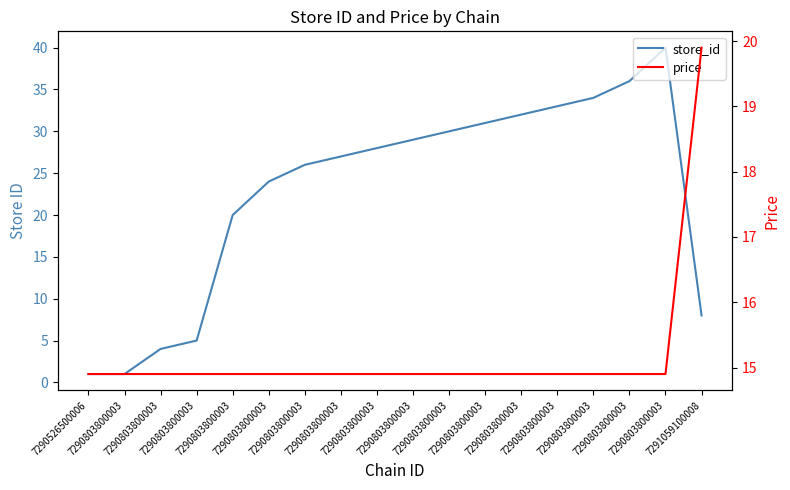

True or false: price and store_id cross at least once.

True